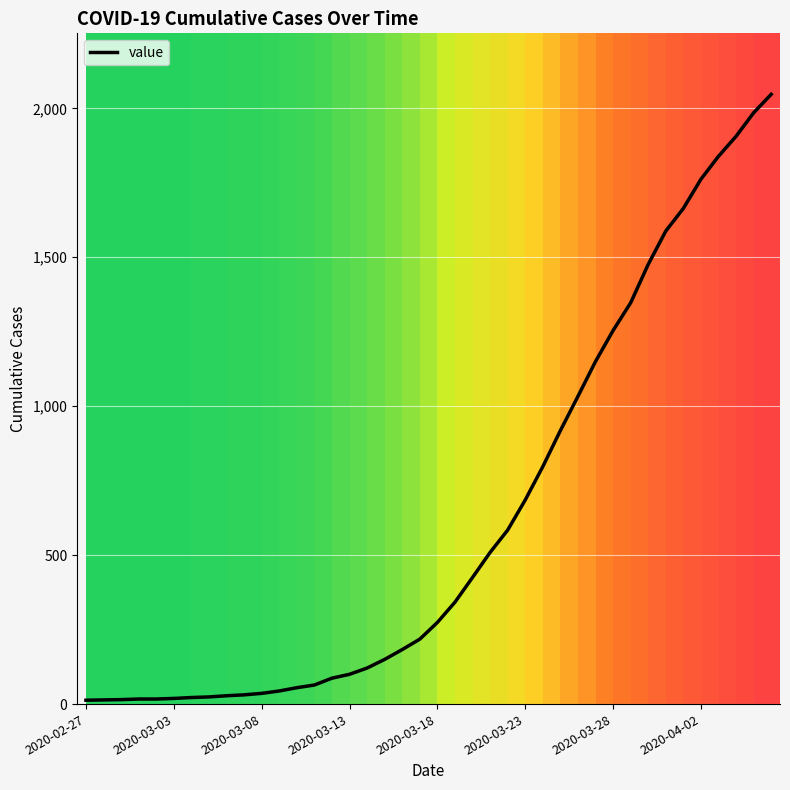

What is the greatest value displayed?

2047